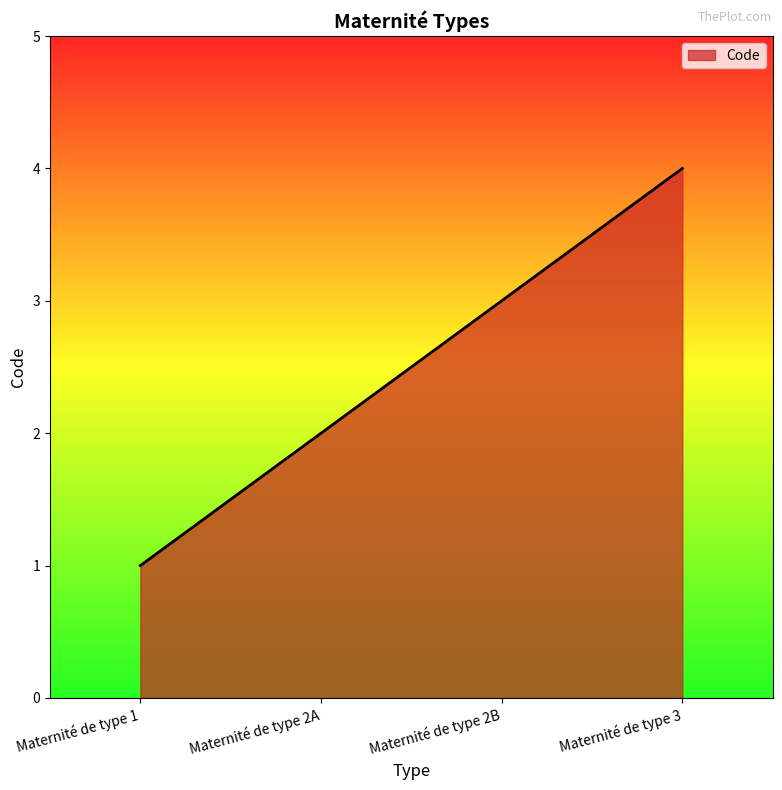

The value at Maternité de type 3 is 4. True or false?

True